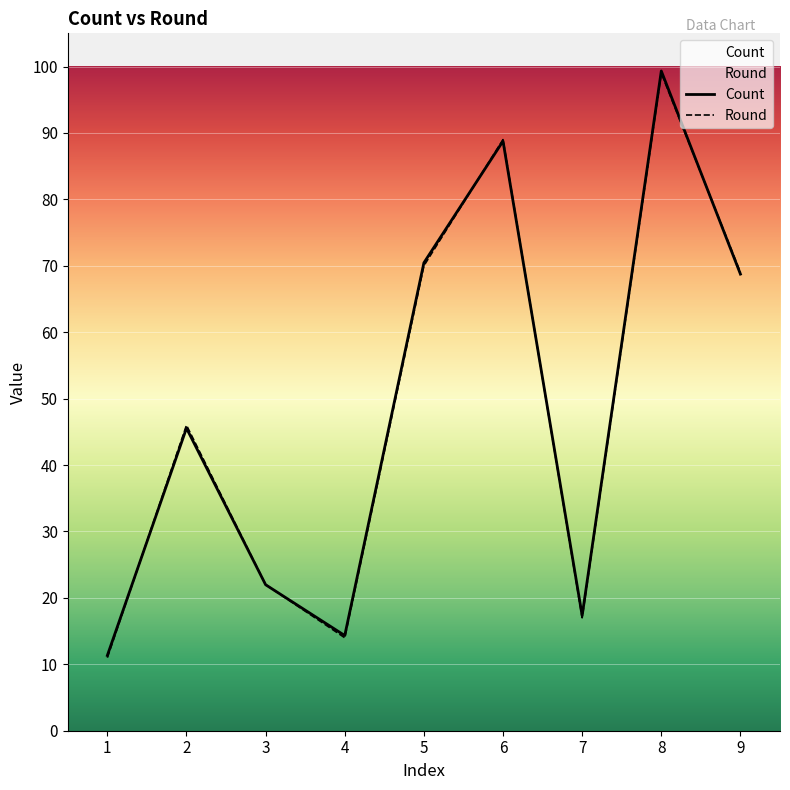

Is the value of Round at 6 greater than the value of Count at 2?

Yes